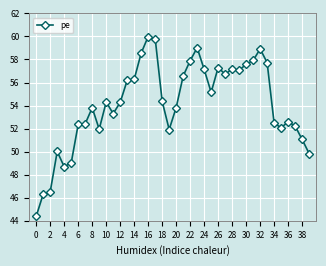

True or false: the data has more than 2 interior local peaks.

True